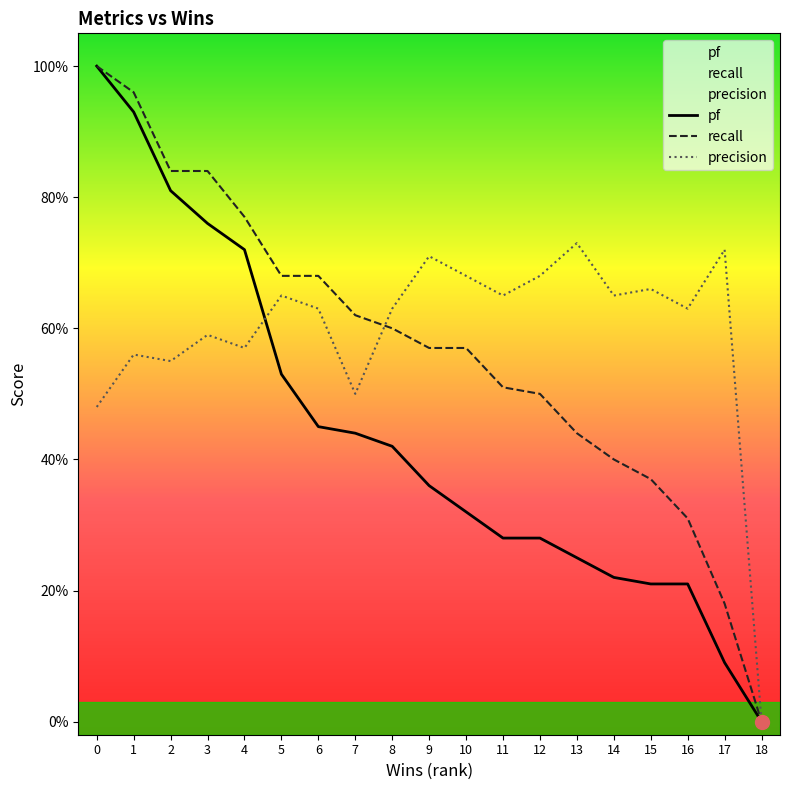

How many lines are shown in the chart?

3